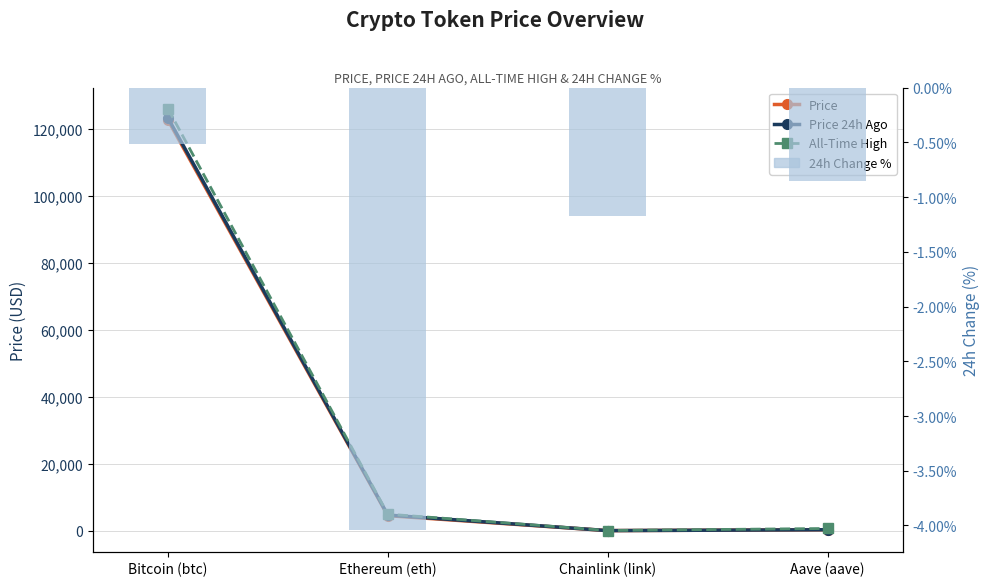

What is the difference between the highest and lowest values at Ethereum (eth)?

4950.1